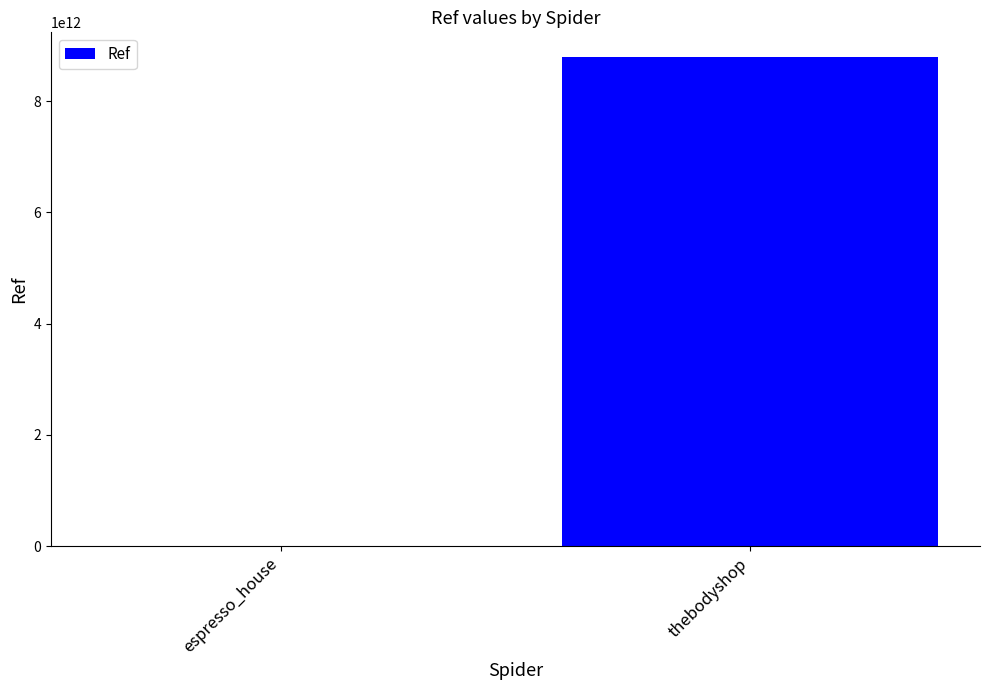

True or false: the data shows 14800479264909 at thebodyshop.

False